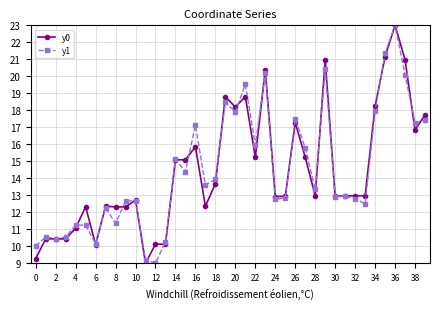

What is the value of the y1 point at the 8th from the left?

12.3